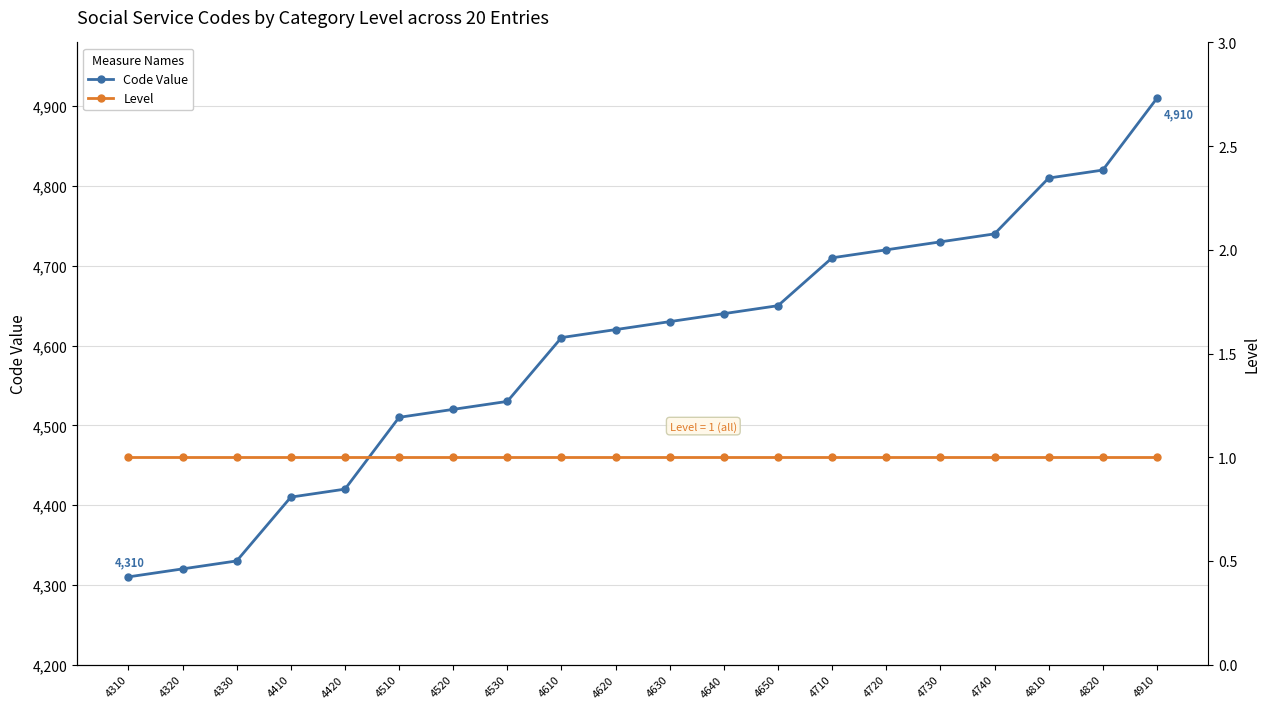

True or false: Code Value and Level cross at least once.

False